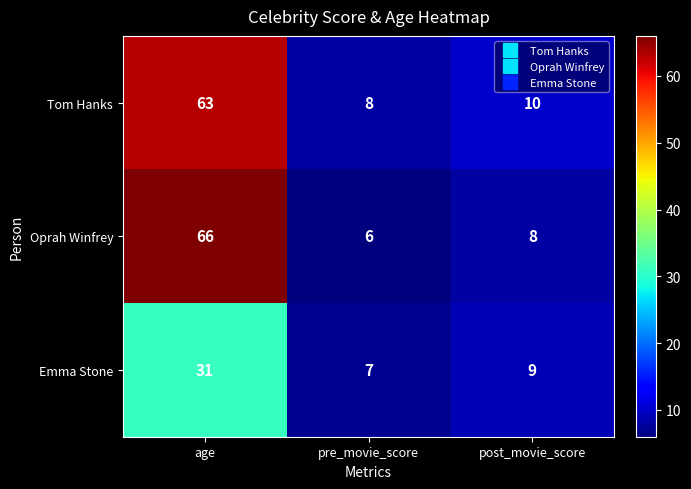

What is the sum of all Emma Stone values?

47